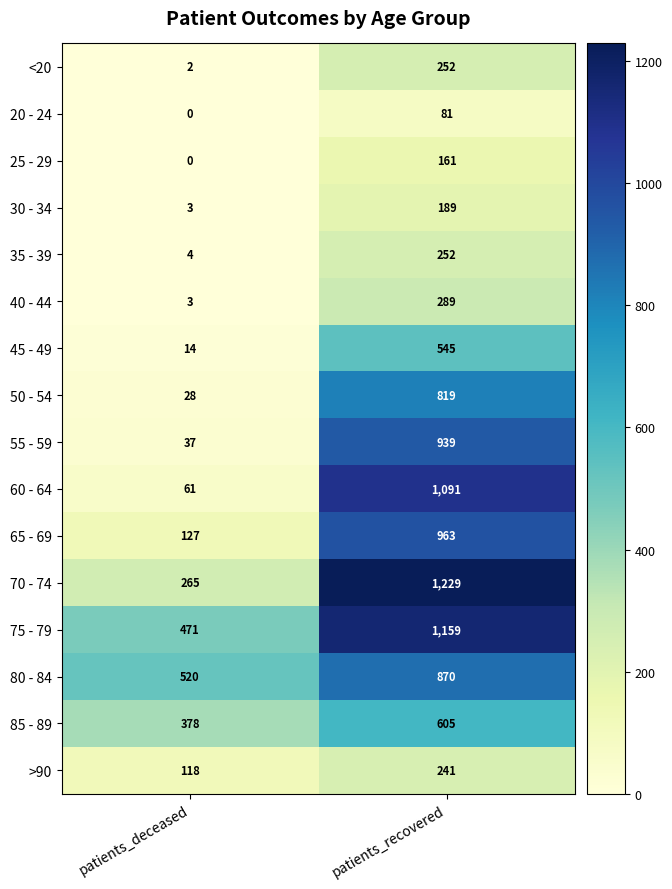

What is the difference between the highest and lowest values at patients_deceased?

520